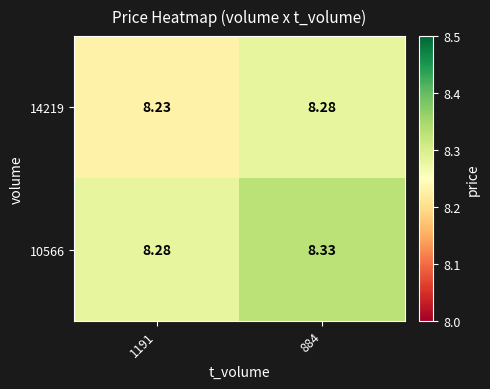

Reading left to right, what are all the values shown in this chart?

14219: 1191=8.2	884=8.3
10566: 1191=8.3	884=8.3